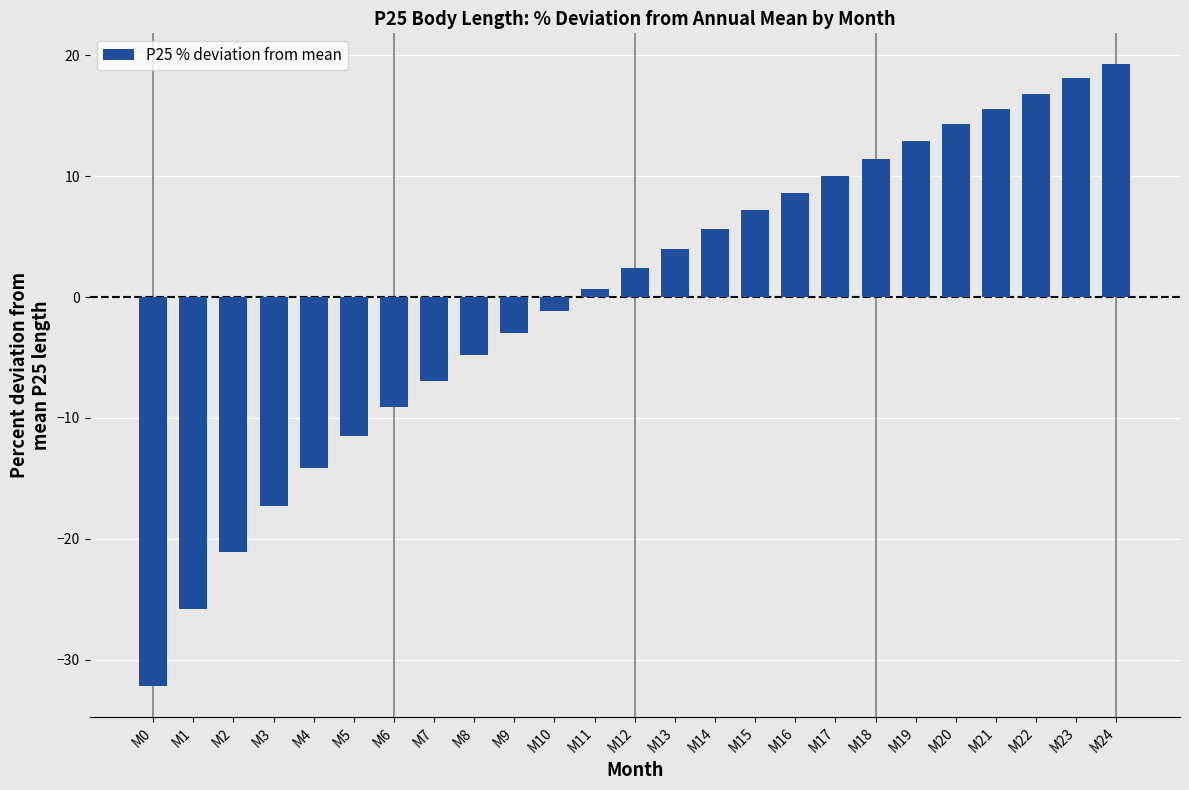

How many values are below 2?

12